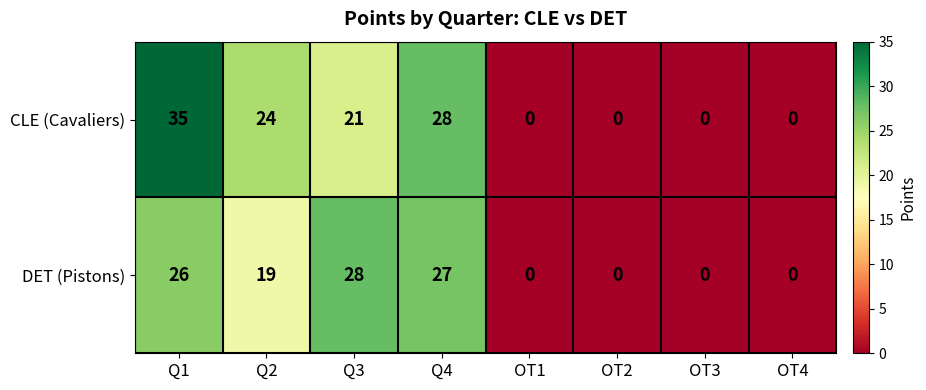

How many CLE (Cavaliers) values are between 0 and 28?

7